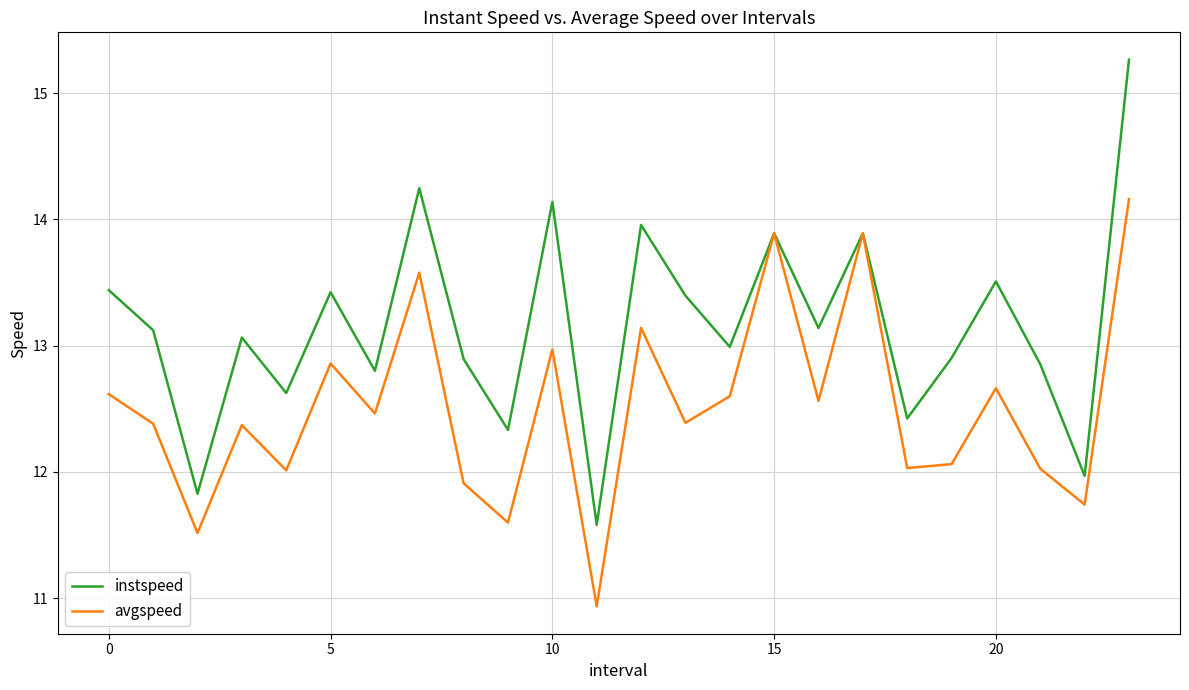

What are all the series names shown in the legend?

instspeed, avgspeed